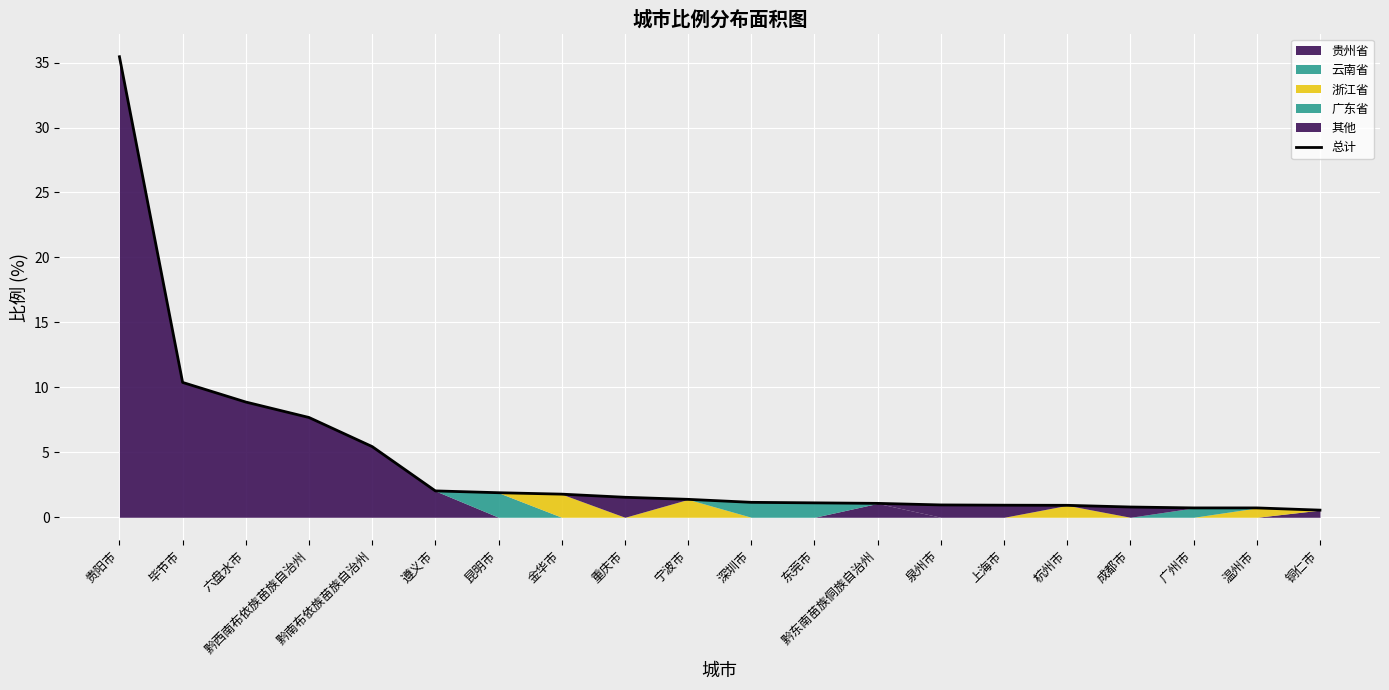

Which category has the highest value in the 总计 series?

贵阳市